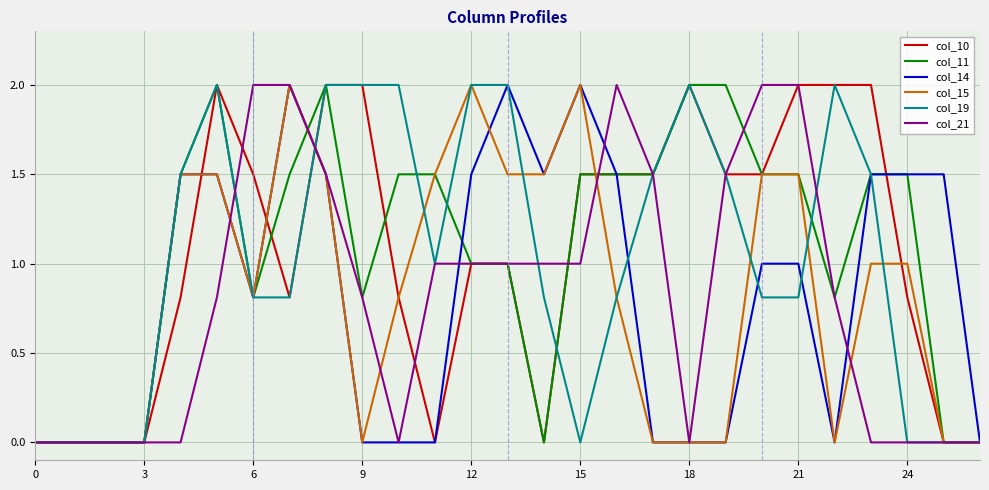

What is the difference between the maximum and minimum values in the col_19 series?

2.0